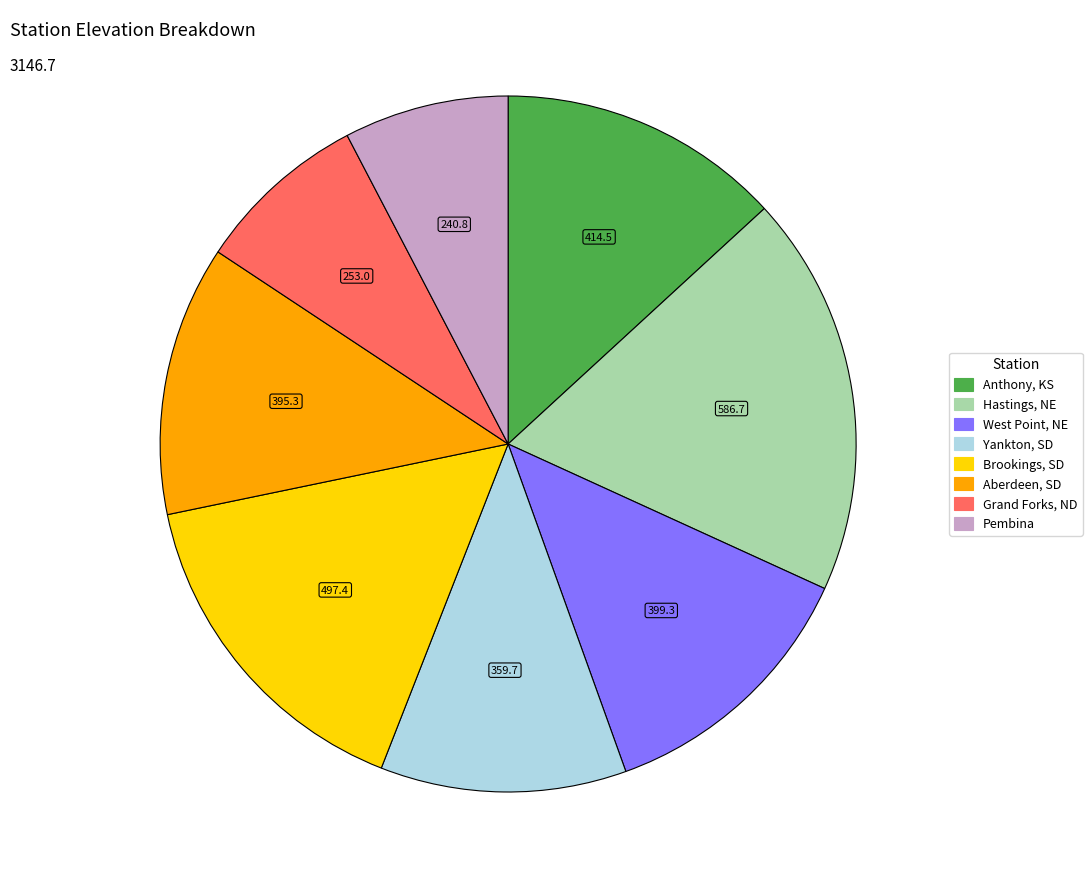

Which slice is the largest?

Hastings, NE